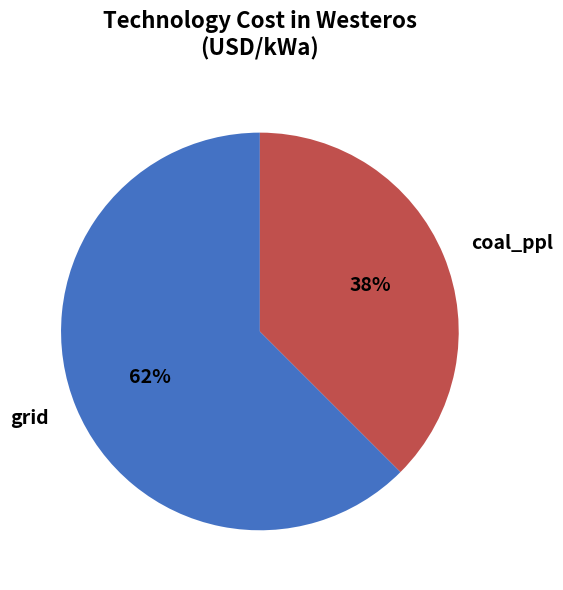

What is the ratio of the value at coal_ppl to the value at grid?

0.6